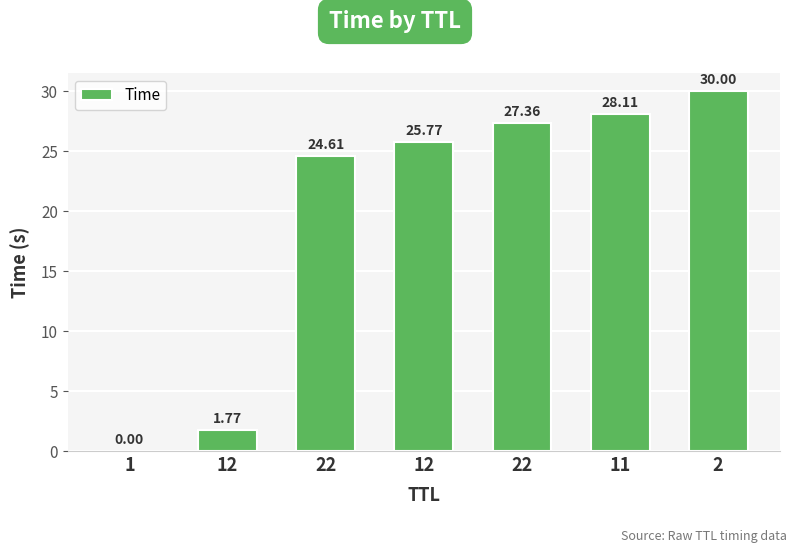

Are the bars horizontal?

No